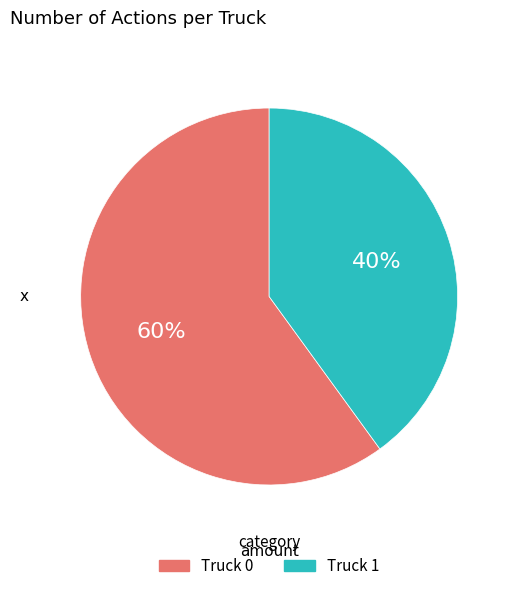

Approximately how many times larger is the value at Truck 0 compared to Truck 1?

1.5